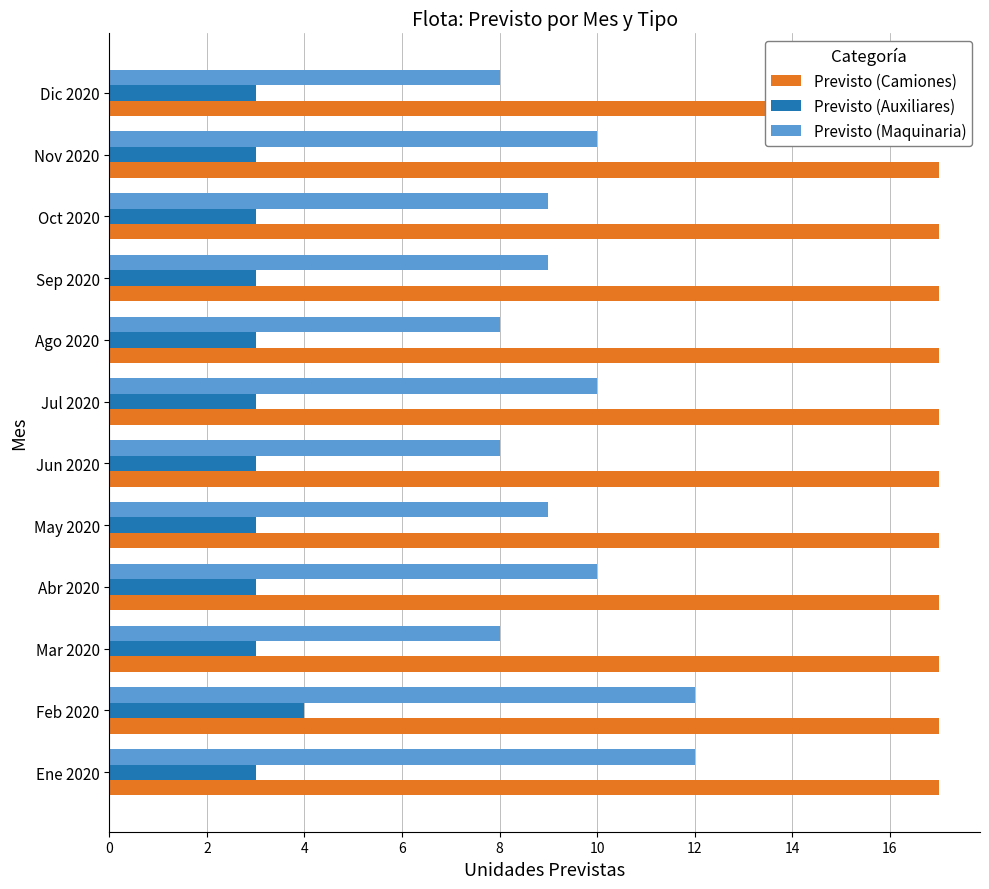

Does the chart contain any negative values?

No